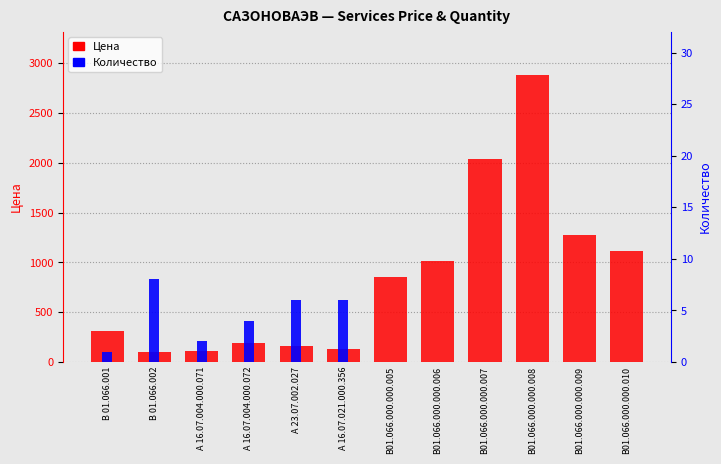

How many bars are there in total?

24